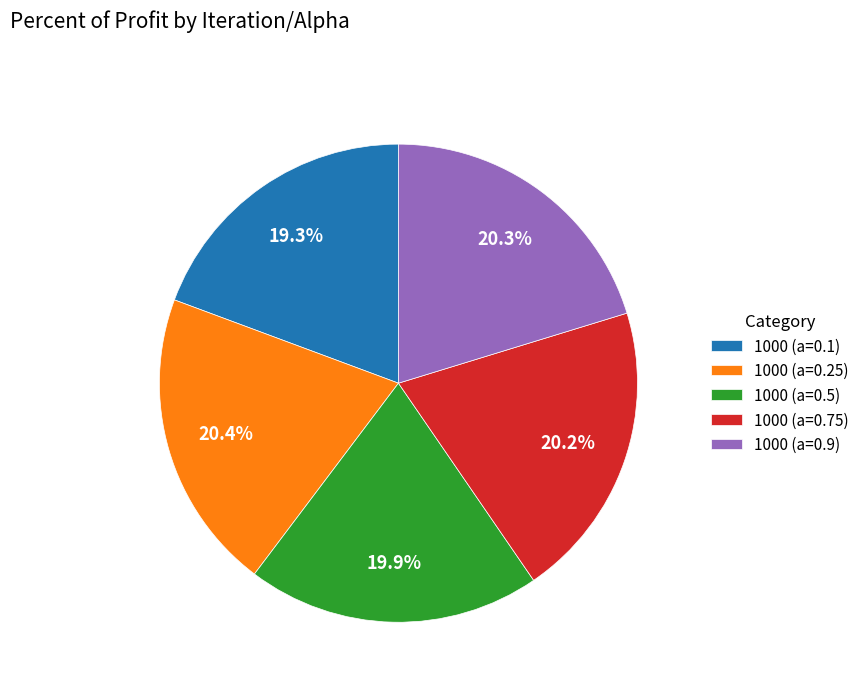

Approximately how many times larger is the value at 1000 (a=0.75) compared to 1000 (a=0.5)?

1.0